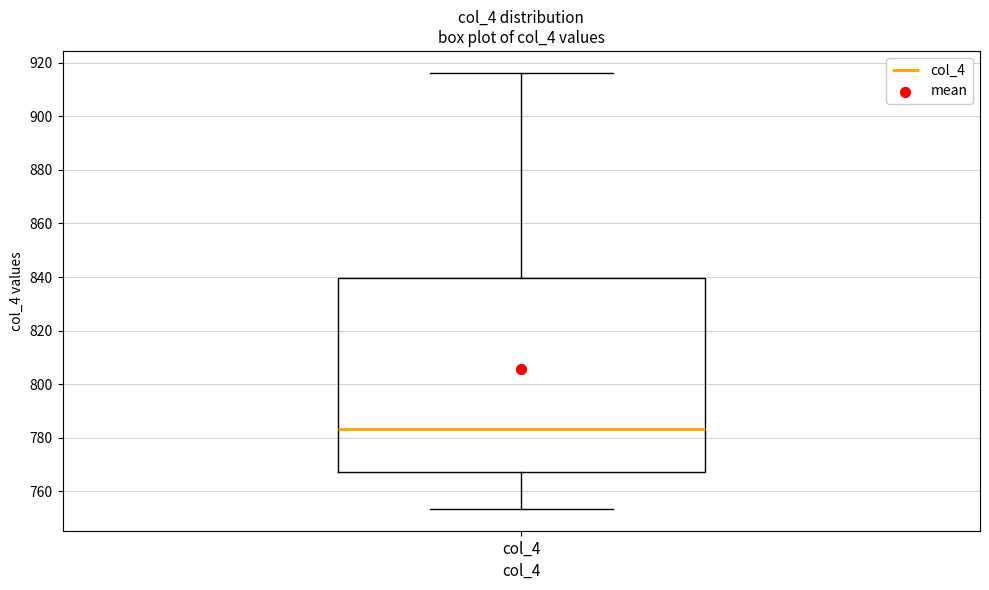

Transcribe this box plot: give where the median line is, the range the box spans, and where the two whiskers end, as read against the y-axis. The values are not printed on the chart, so give them approximately, as read against the axis.

median 784, box 768 to 840, whiskers 754 to 916